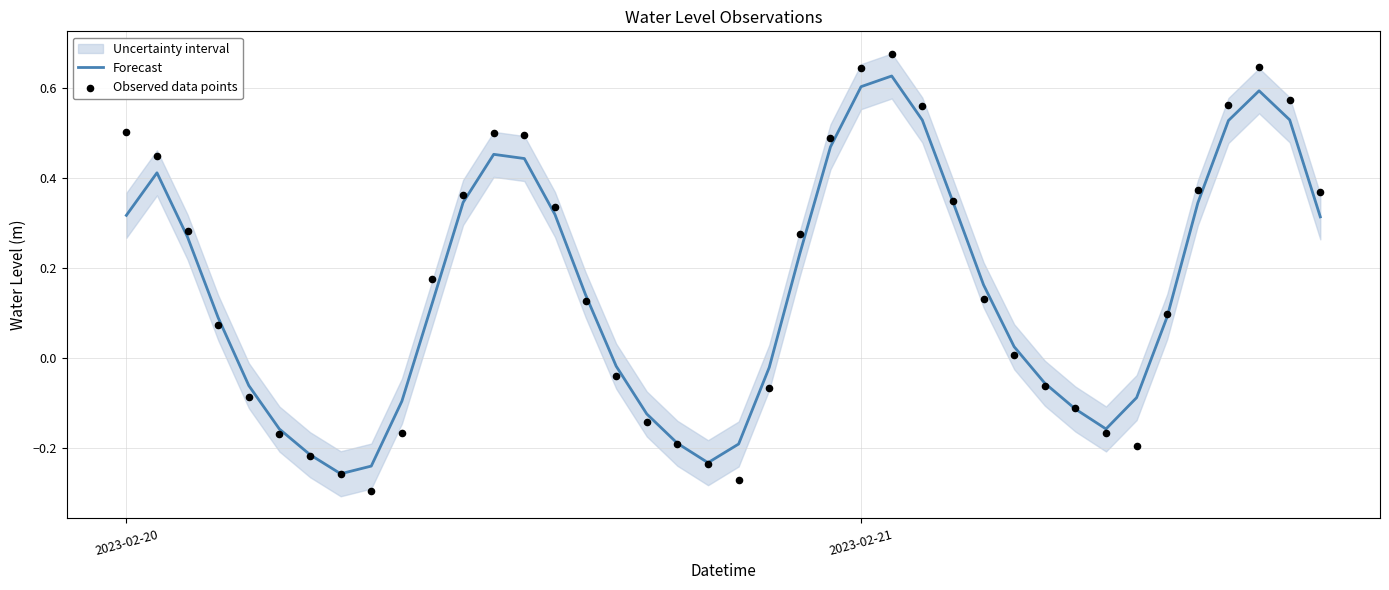

At how many categories does at least one series exceed 0?

24